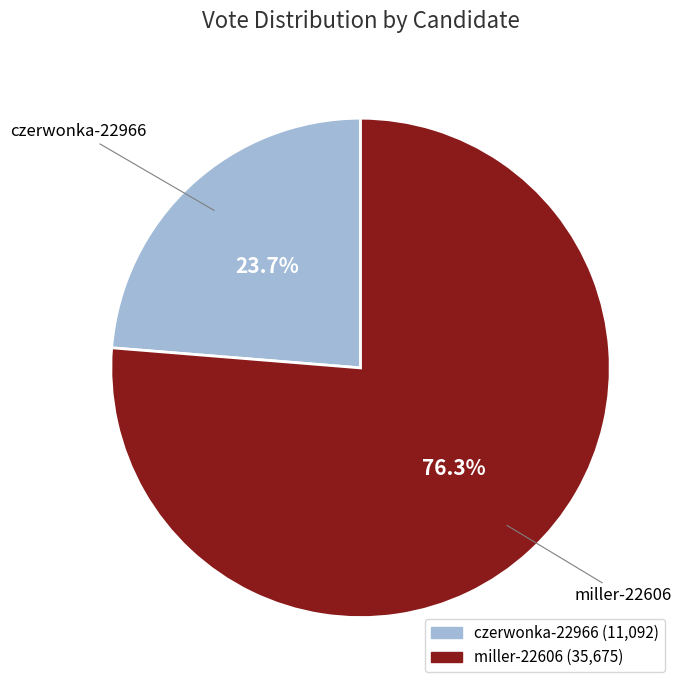

Is there any slice that represents more than half of the pie?

Yes